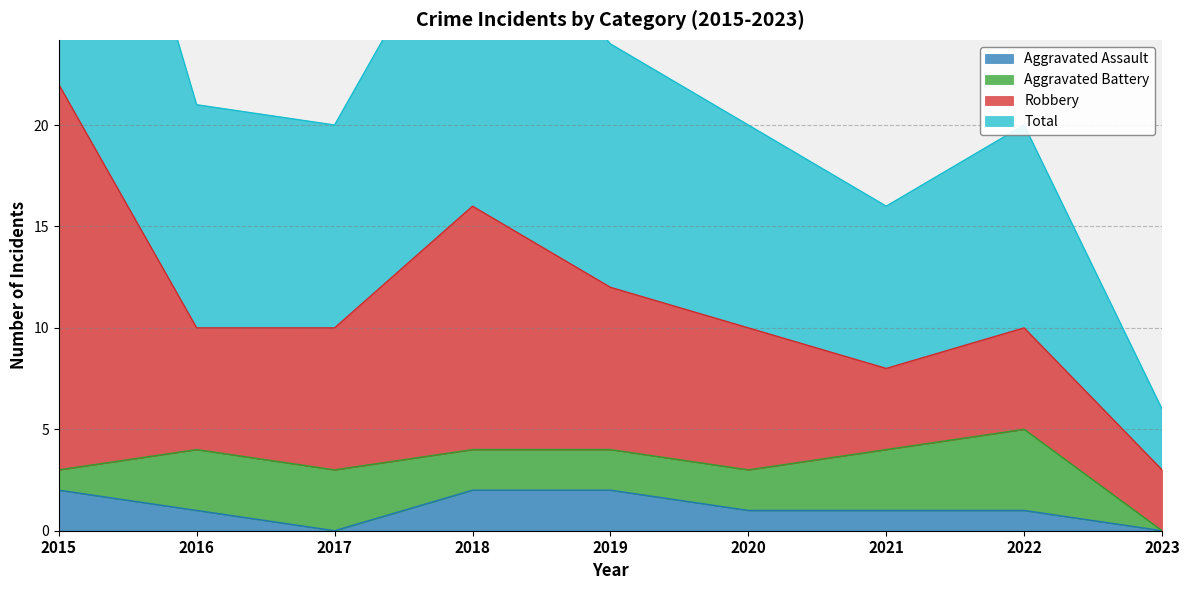

List the labels in order of Aggravated Assault value, largest first.

2015, 2018, 2019, 2016, 2020, 2021, 2022, 2017, 2023